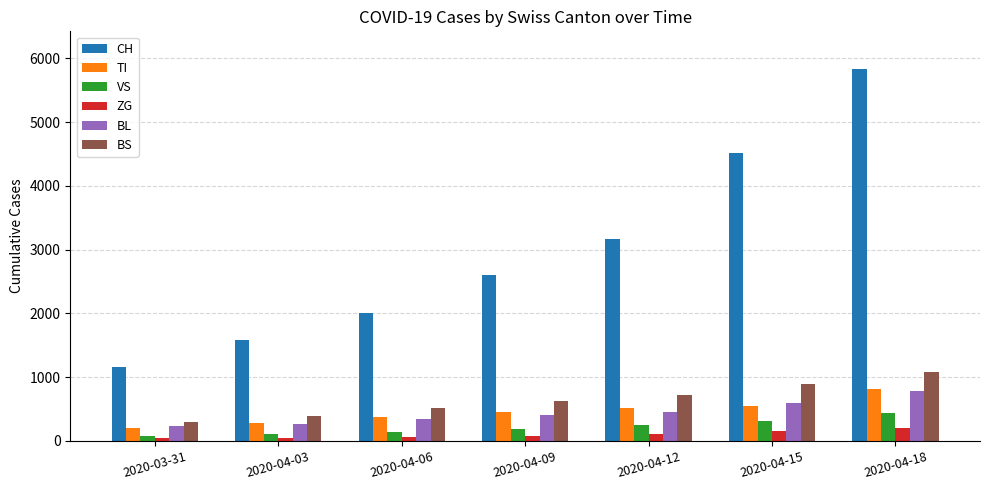

How many values in the BL series are below 401?

3